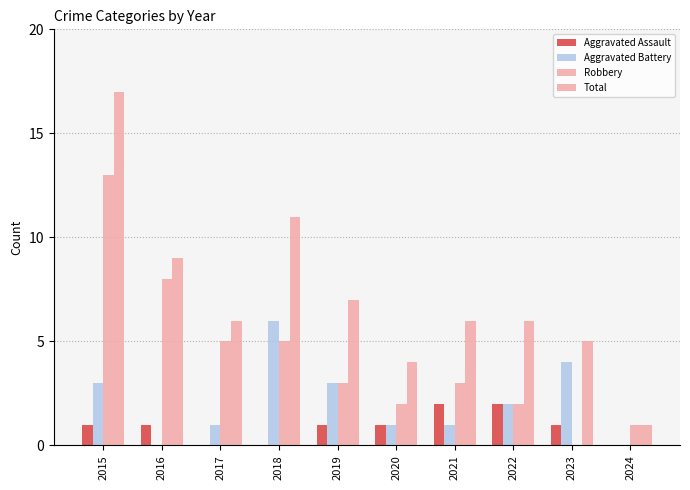

How many positive values does the Robbery series have?

9